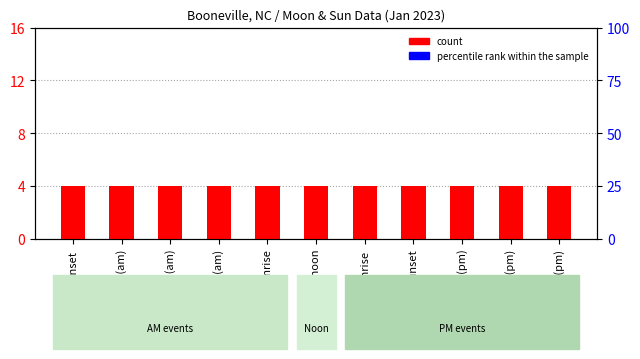

Rank the series at Twi A (pm) from lowest to highest value.

percentile rank within the sample, count